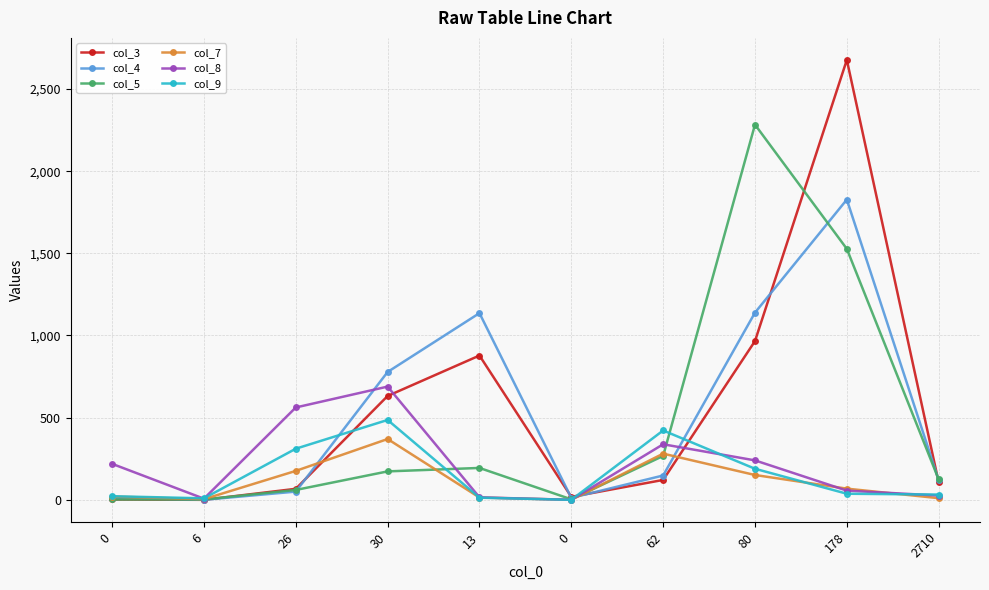

Reading left to right, transcribe all the data shown in this chart.

col_3: 2	0	67	632	878	18	121	966	2677	106
col_4: 13	0	50	778	1136	12	148	1139	1827	120
col_5: 2	2	60	173	194	3	267	2283	1527	124
col_7: 20	4	176	370	14	0	281	151	68	10
col_8: 219	7	562	689	15	0	338	240	56	26
col_9: 22	9	311	486	13	0	422	189	37	32